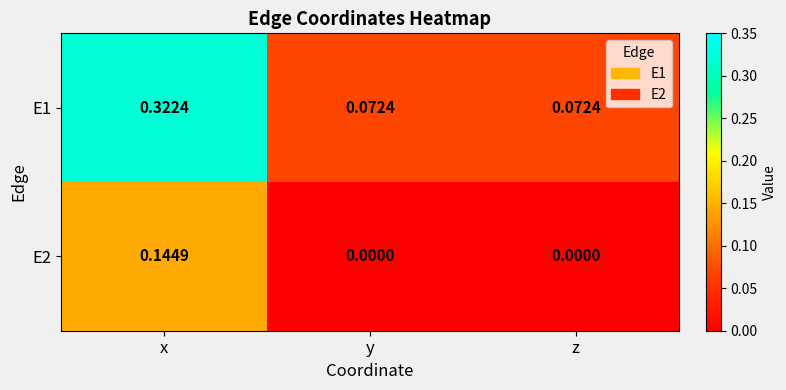

At which label does E2 reach its peak?

x